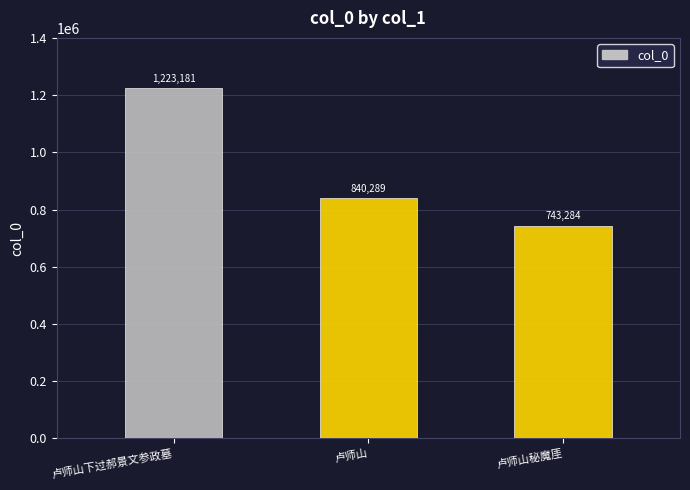

Rank the categories by value from lowest to highest.

卢师山秘魔厓, 卢师山, 卢师山下过郝景文参政墓